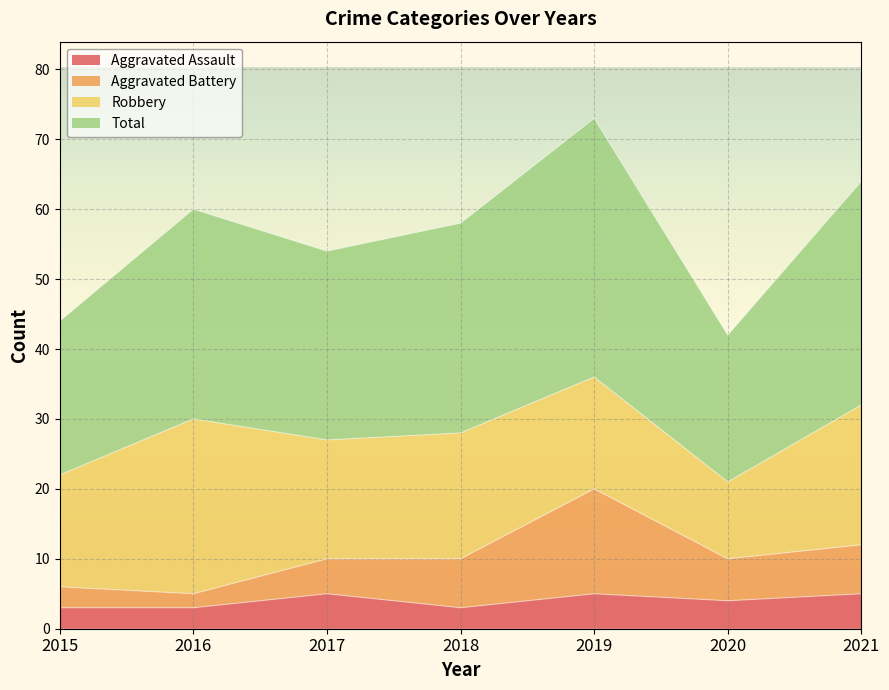

What is the value of the Total point at the 6th from the left?

42